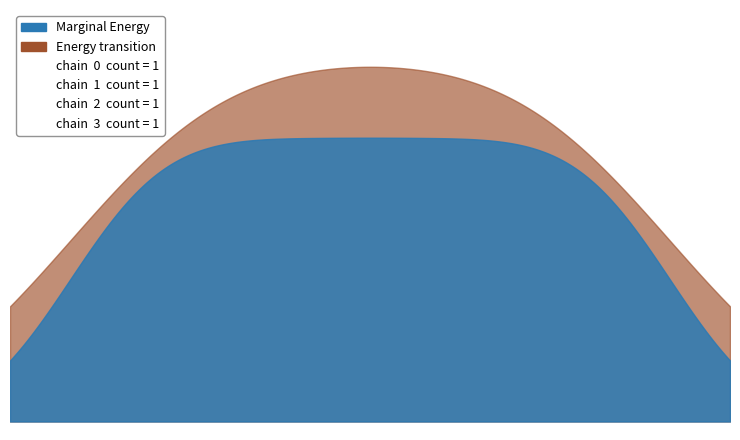

List the series in order of their peak value, lowest first.

Marginal Energy, Energy transition